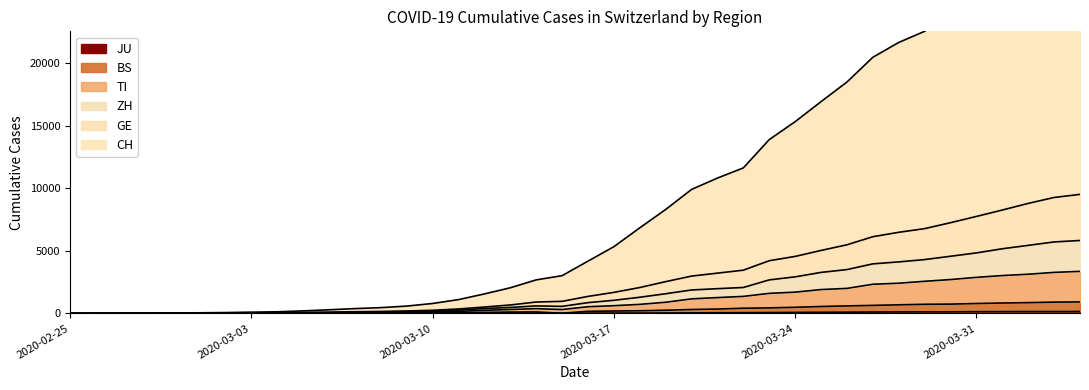

What are all the series names shown in the legend?

CH, GE, ZH, TI, BS, JU